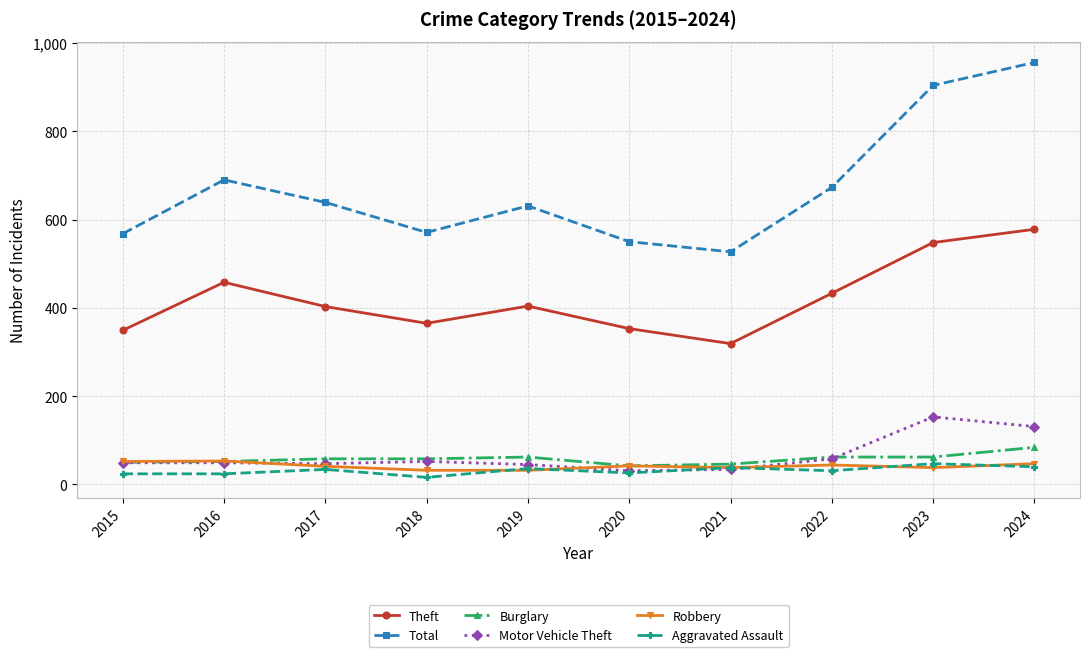

What is the spread (max minus min) of values at 2022?

642